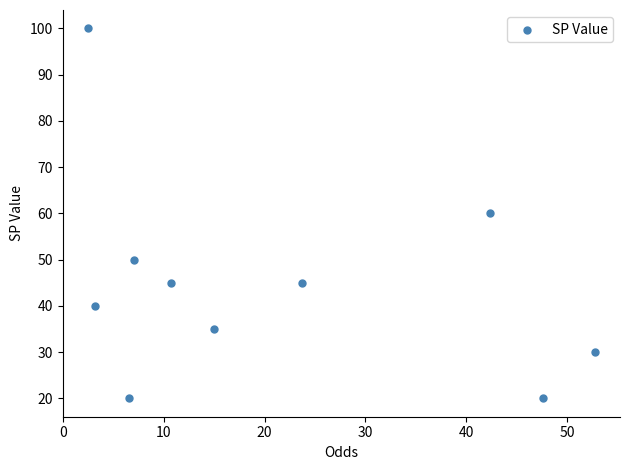

What is the range of Y values (max minus min)?

80